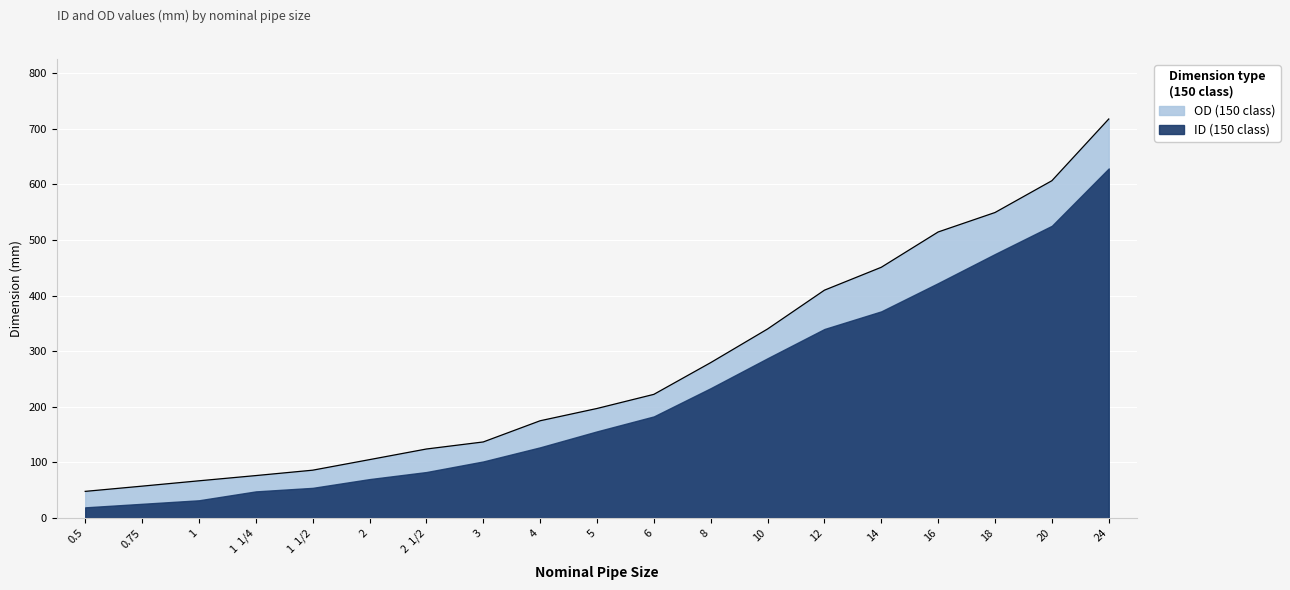

List the labels in order of value, largest first.

24, 20, 18, 16, 14, 12, 10, 8, 6, 5, 4, 3, 2  1/2, 2, 1  1/2, 1  1/4, 1, 0.75, 0.5